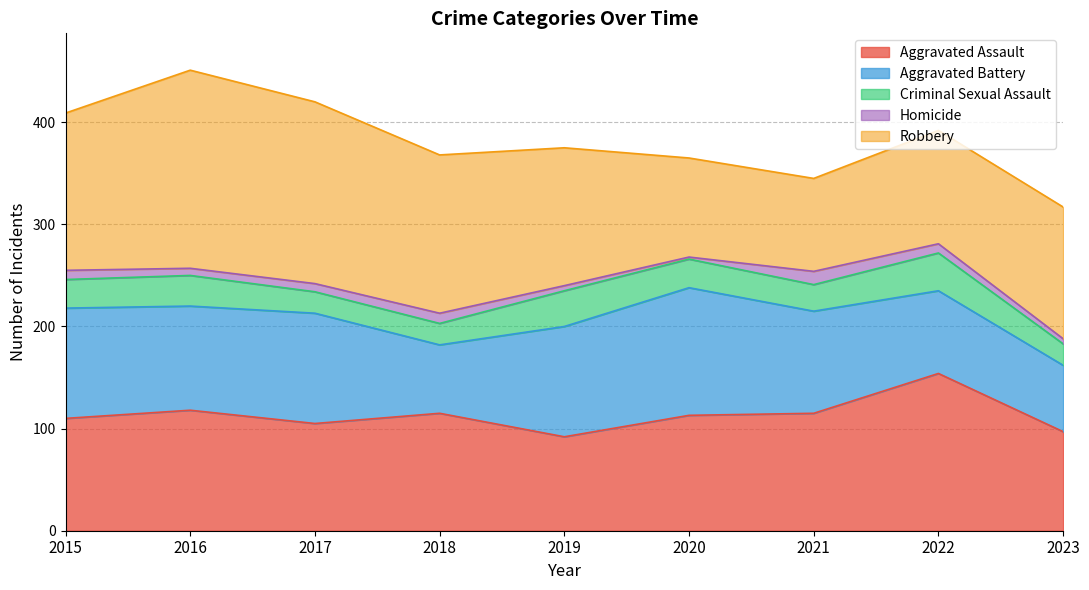

True or false: Criminal Sexual Assault and Homicide intersect in this chart.

False